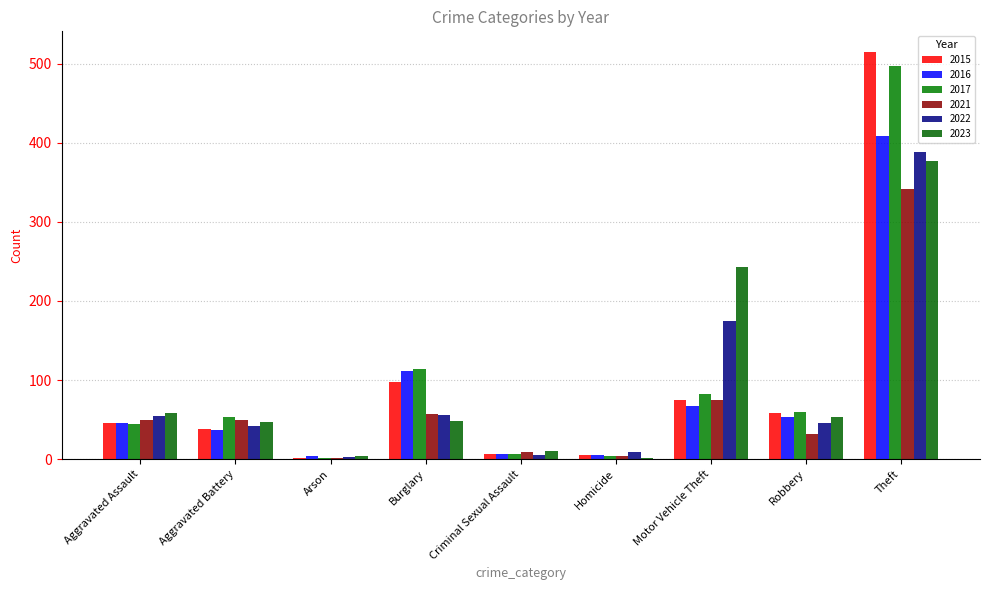

What is the difference between the 2021 values at Arson and Theft?

340